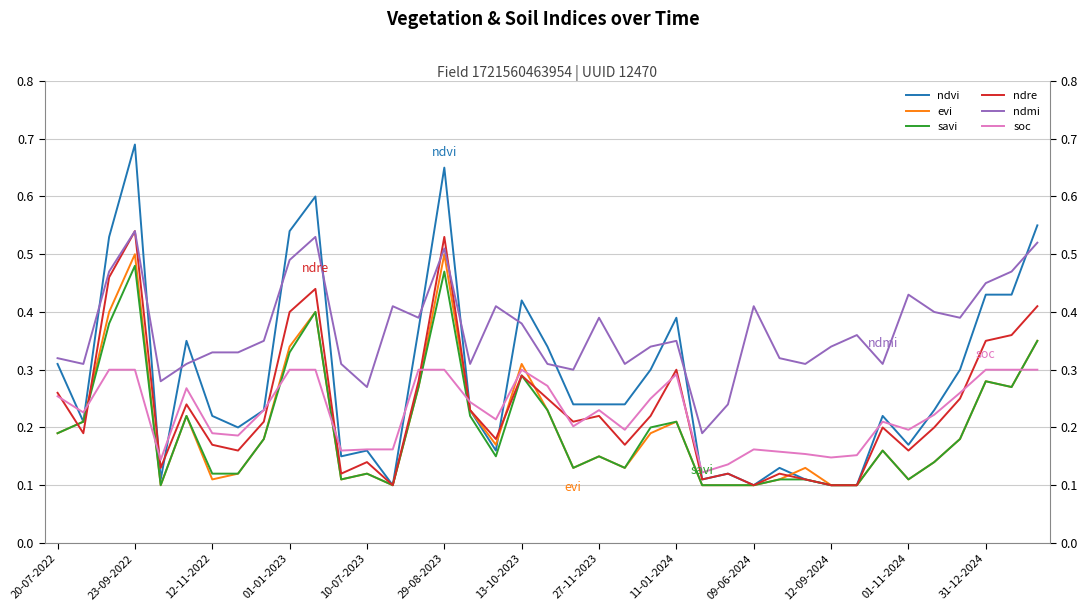

Count the ndvi values in the range 0 to 1.

39